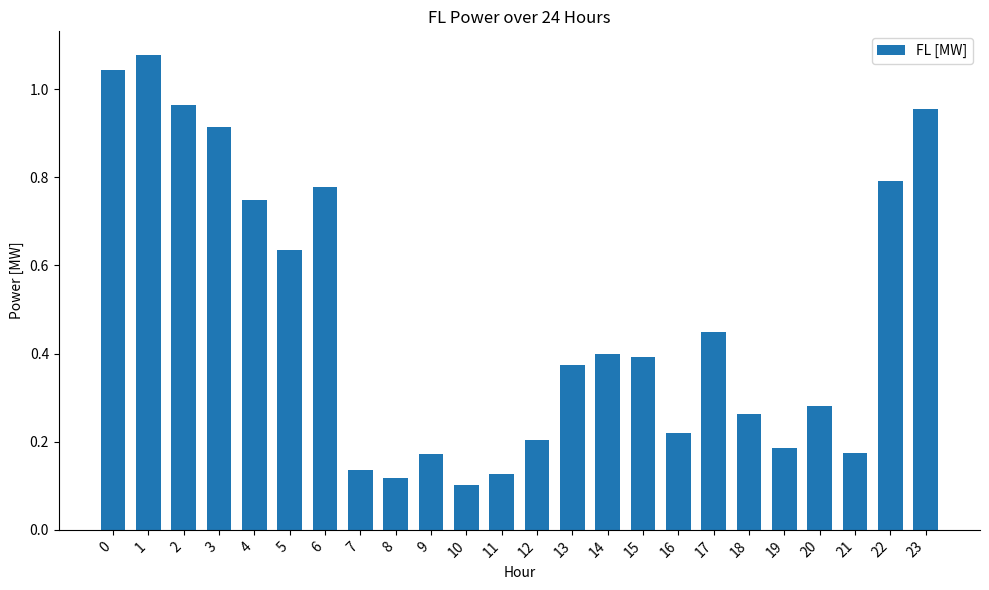

The chart shows a value of 0.2 at 19. True or false?

True